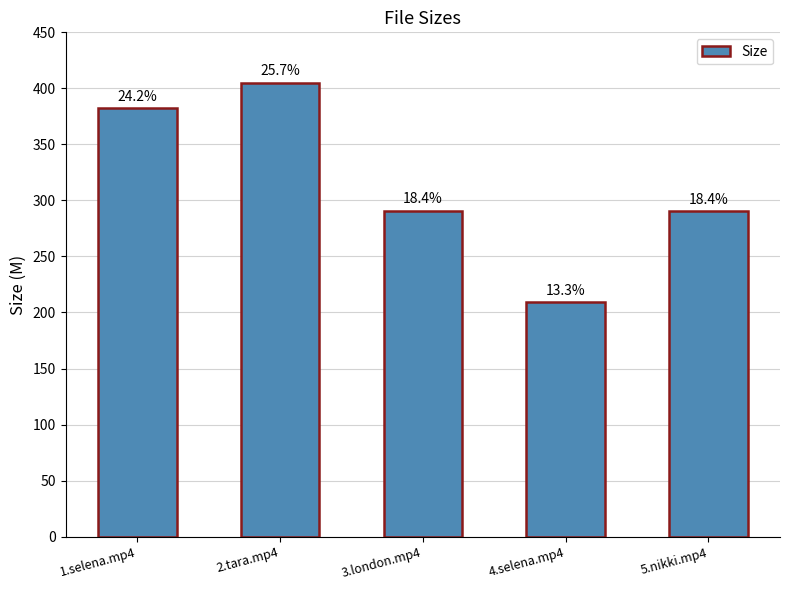

What is the change in value from 3.london.mp4 to 4.selena.mp4?

-81.6